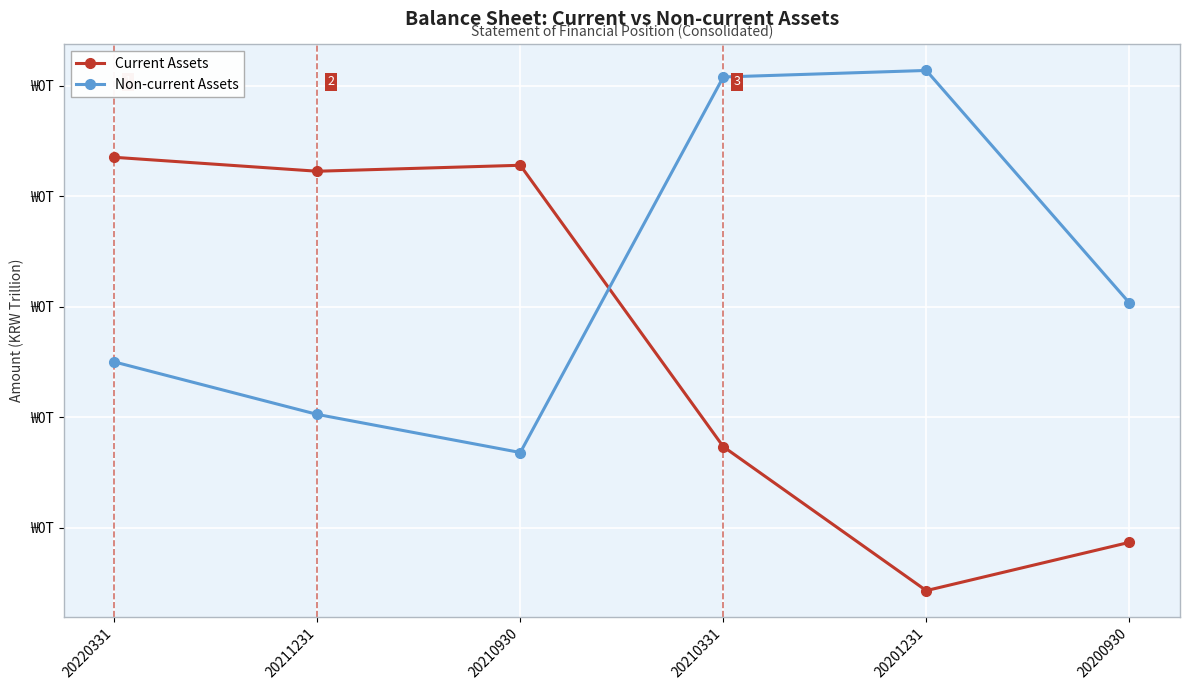

What are all the series names shown in the legend?

Current Assets, Non-current Assets